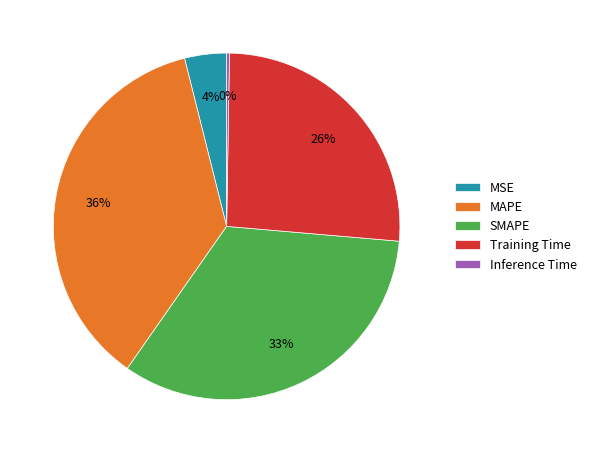

Which category has the biggest portion of the pie?

MAPE